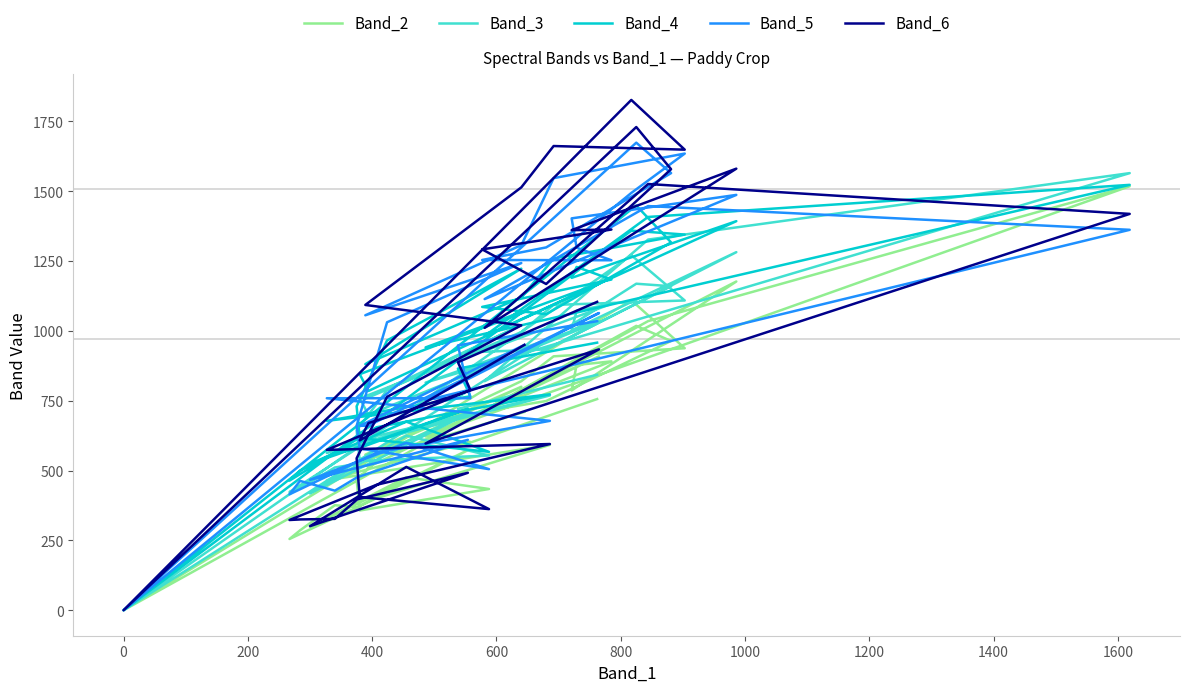

What value does the Band_3 series have at 200, to the nearest 10?

710